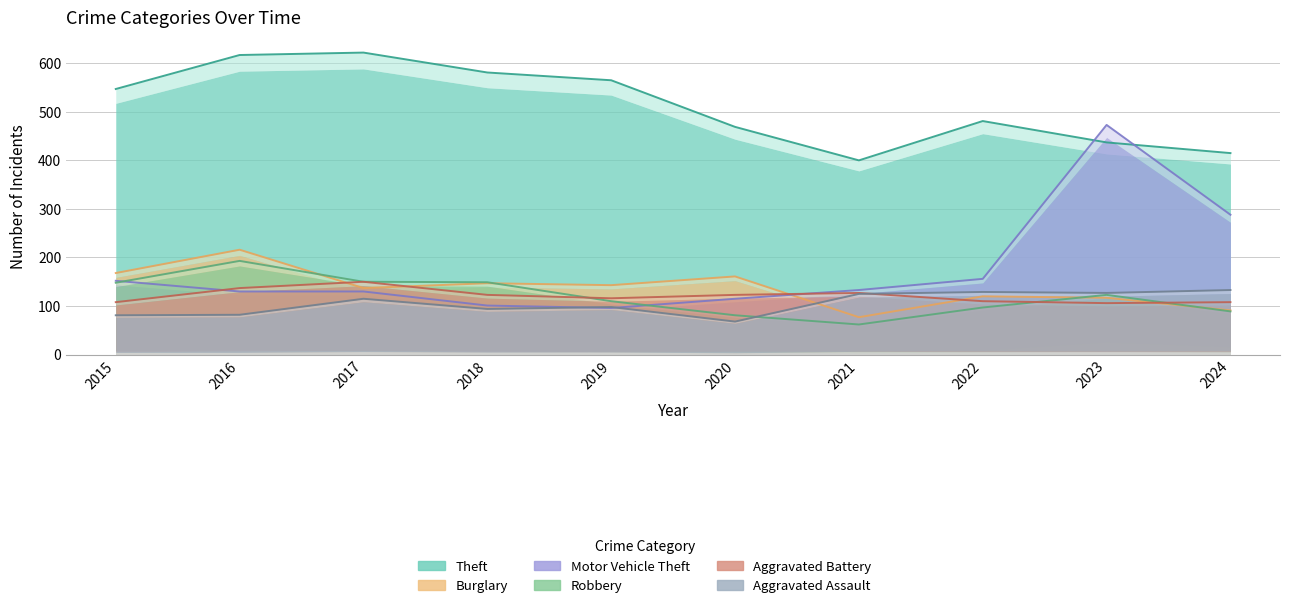

At which category does Aggravated Battery reach its first local peak?

2017